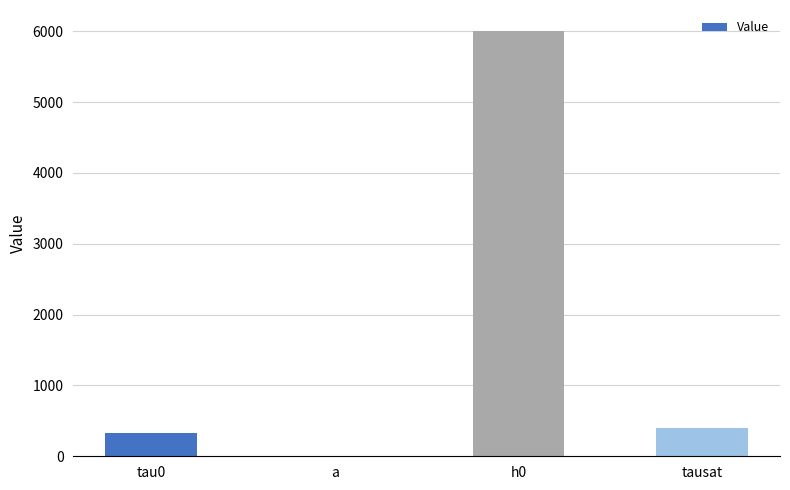

Which has a higher value, h0 or a?

h0